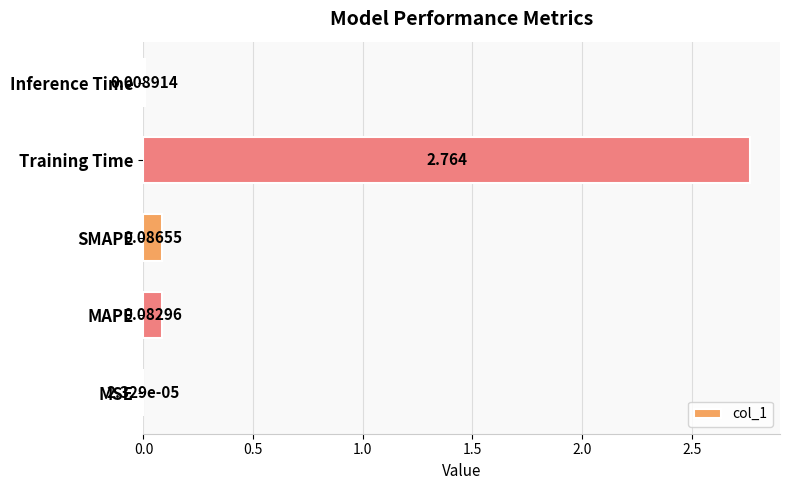

Which category has the highest value across all series?

Training Time